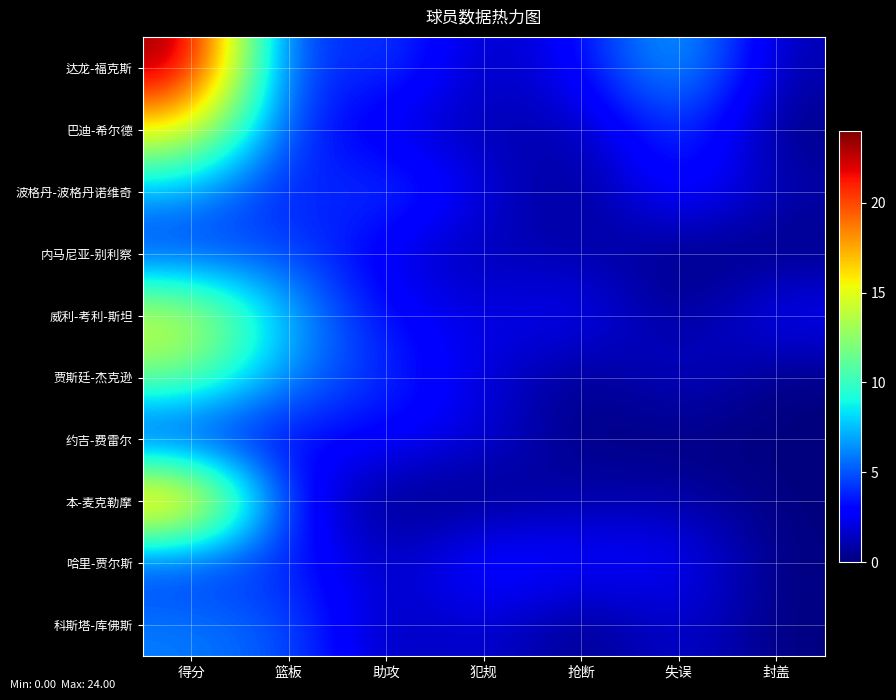

List the series in order of their peak value, highest first.

达龙-福克斯, 本-麦克勒摩, 巴迪-希尔德, 威利-考利-斯坦, 贾斯廷-杰克逊, 波格丹-波格丹诺维奇, 科斯塔-库佛斯, 内马尼亚-别利察, 哈里-贾尔斯, 约吉-费雷尔